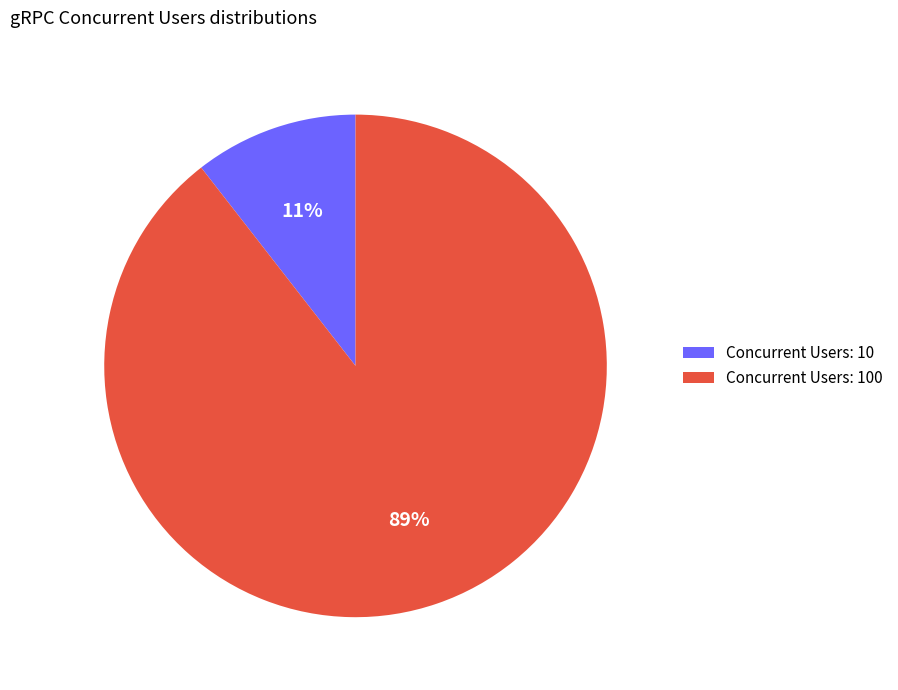

Is the sum of Concurrent Users: 10 and Concurrent Users: 100 greater than half?

Yes